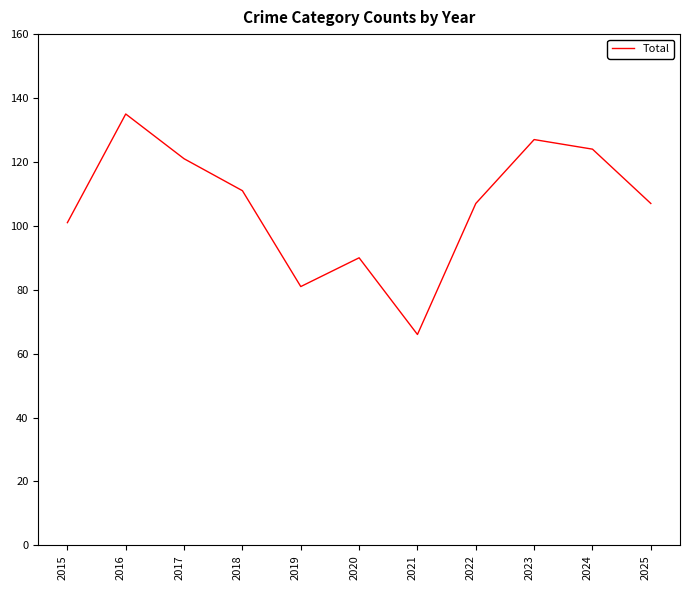

At which category does the chart reach its peak across all series?

2016